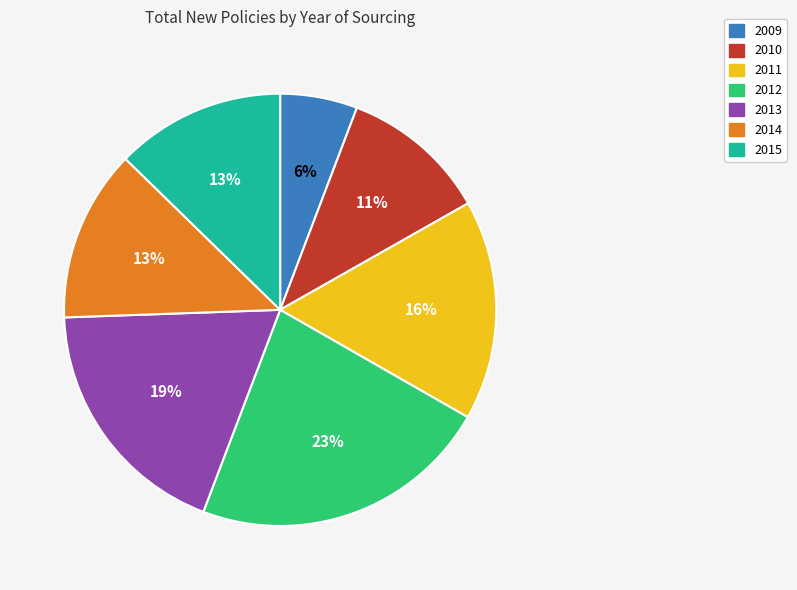

Do 2009 and 2010 together represent more than half of the pie?

No